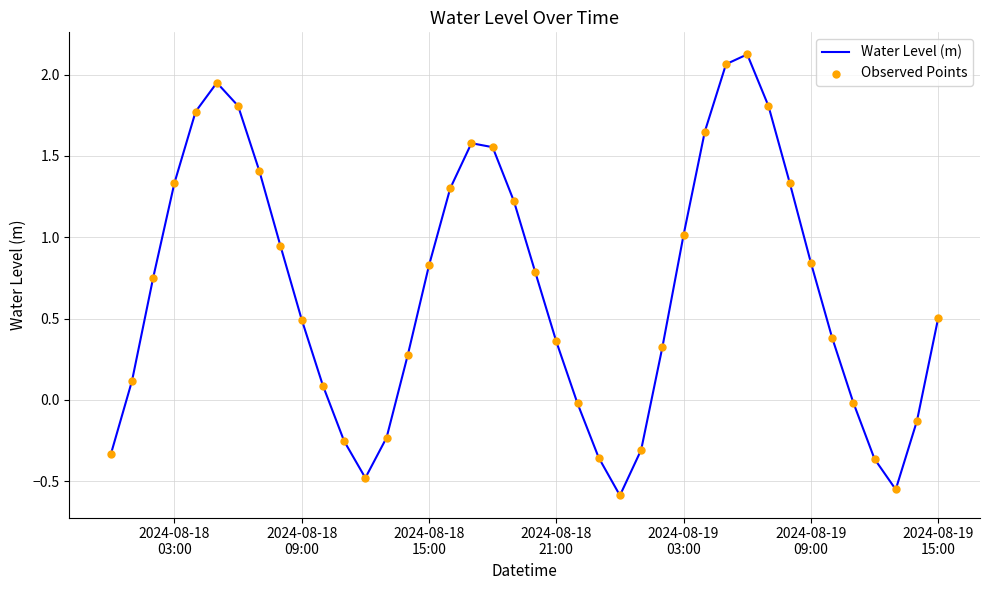

What is the difference between the maximum and minimum values?

2.7